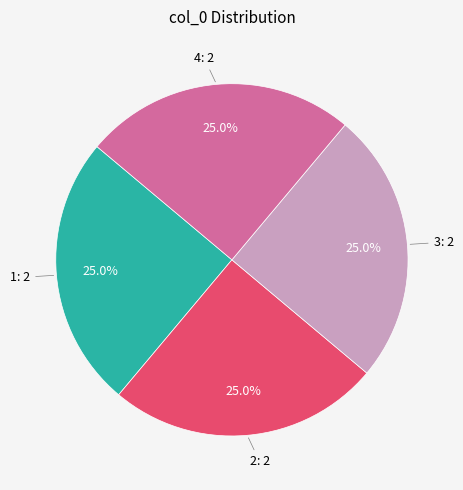

Is there a majority slice in this chart?

No